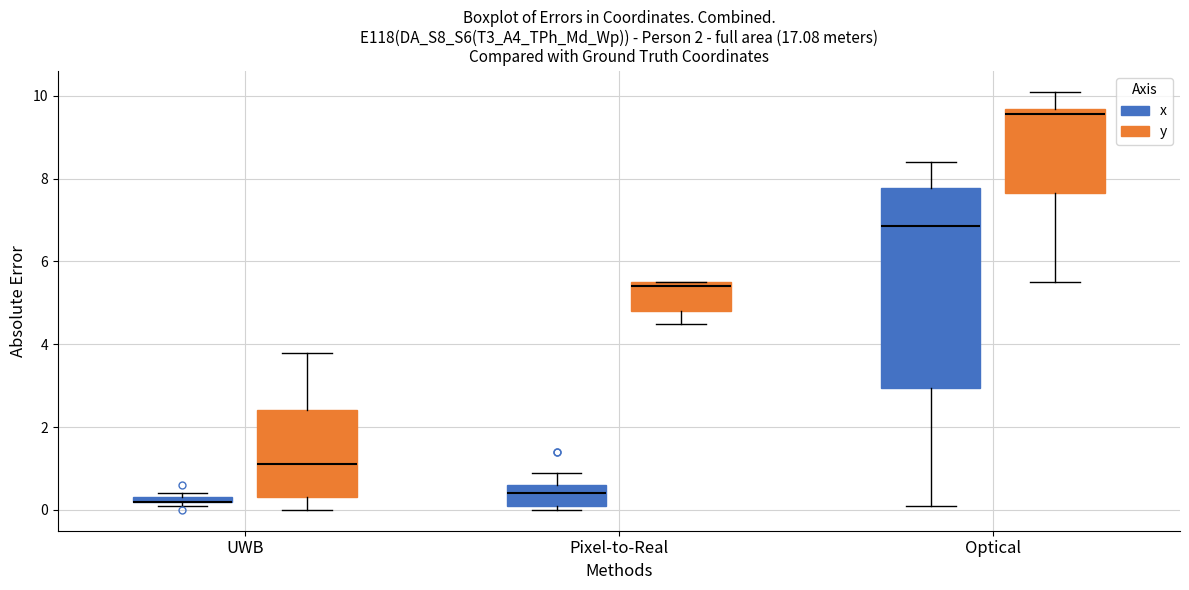

Which box is the tallest, from its lower edge to its upper edge?

Optical (x)